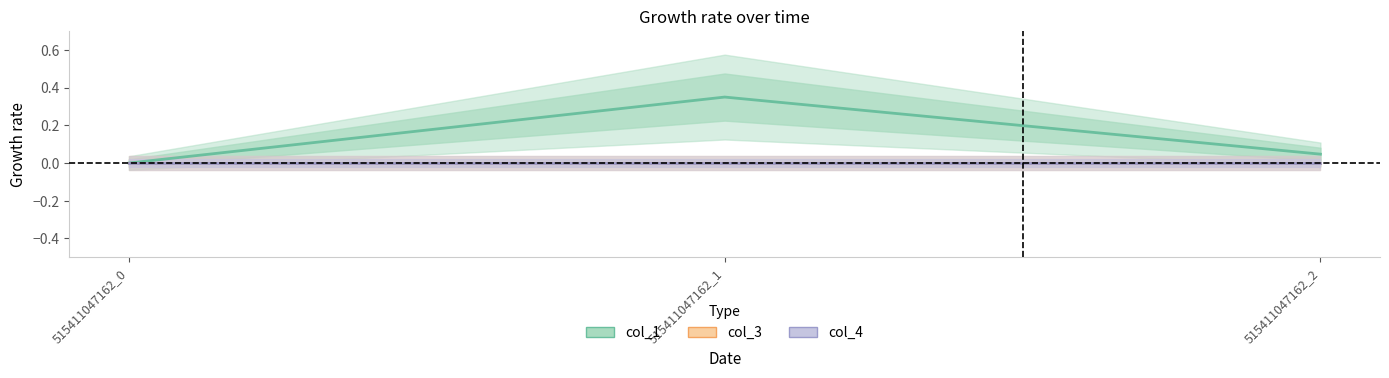

Reading right to left, transcribe all the data shown in this chart.

col_1: 515411047162_2=0.0	515411047162_1=0.3	515411047162_0=0.0
col_3: 515411047162_2=0.0	515411047162_1=0.0	515411047162_0=0.0
col_4: 515411047162_2=0.0	515411047162_1=0.0	515411047162_0=0.0